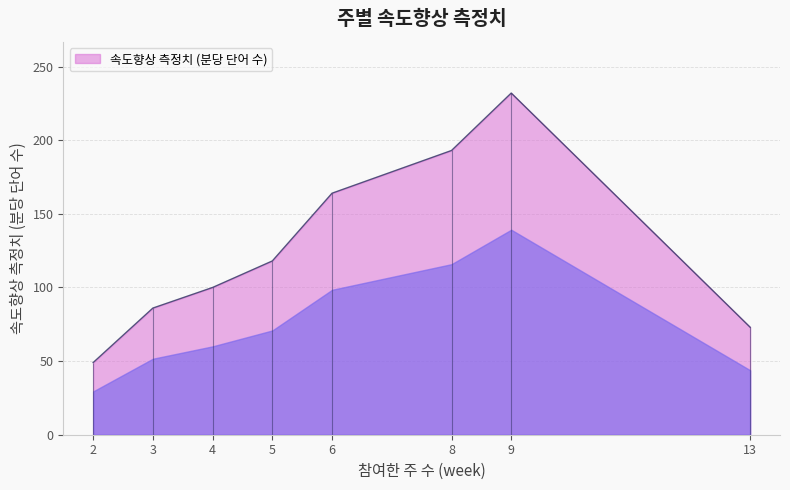

Reading right to left, list all the values displayed in this chart.

4=100	13=73	9=232	6=164	8=193	2=49	5=118	3=86